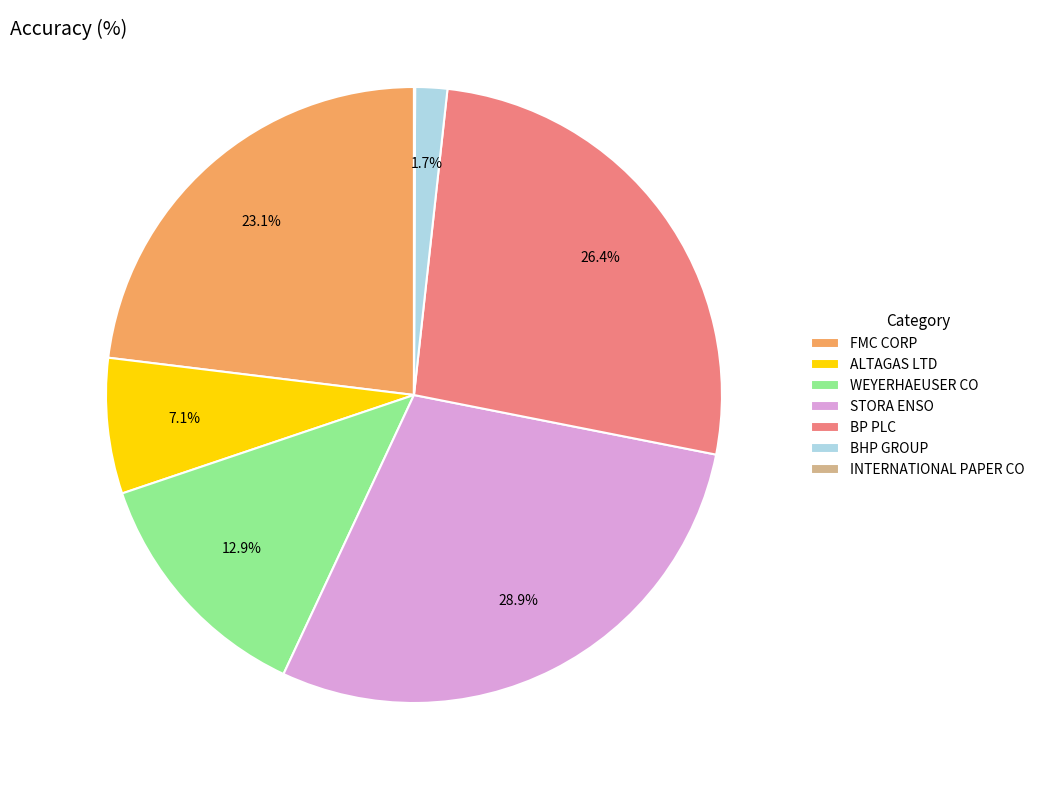

To the nearest percent, what is the combined percentage of WEYERHAEUSER CO and BP PLC?

39%